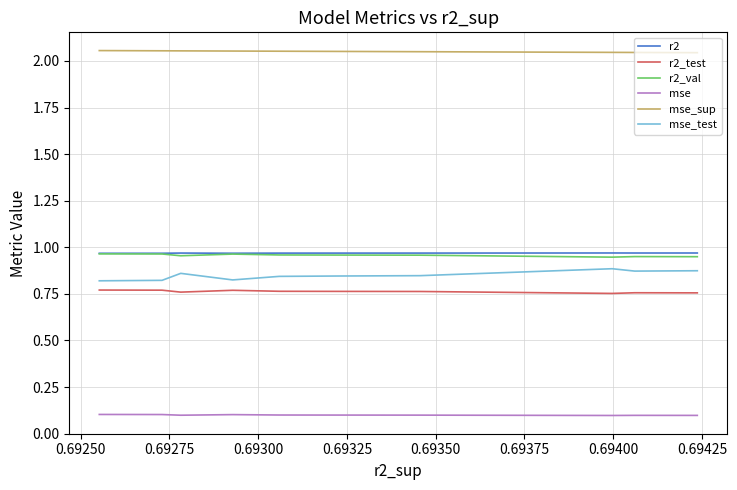

How many distinct data groups are displayed?

6